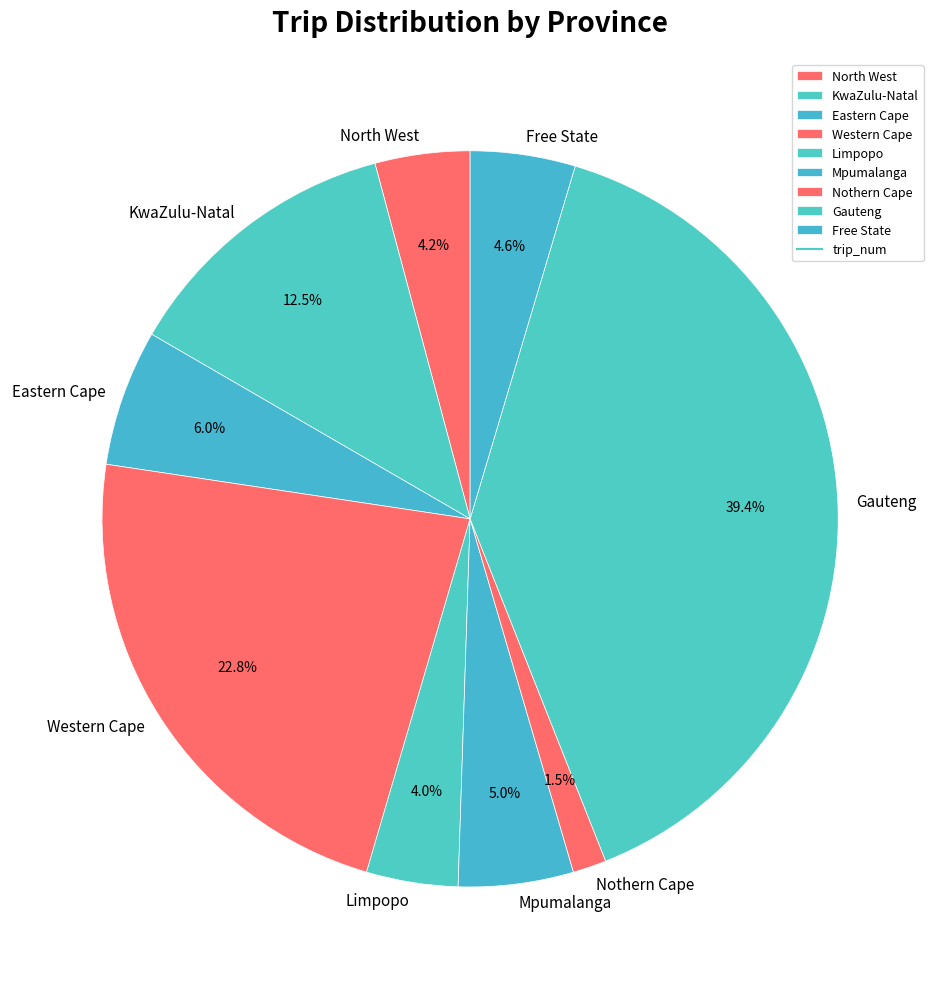

Combined, what portion of the pie is Limpopo and KwaZulu-Natal?

16.5%